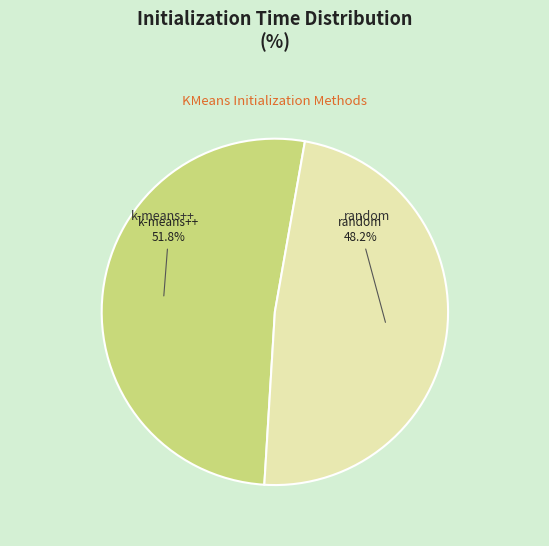

Is there any slice that represents more than half of the pie?

Yes